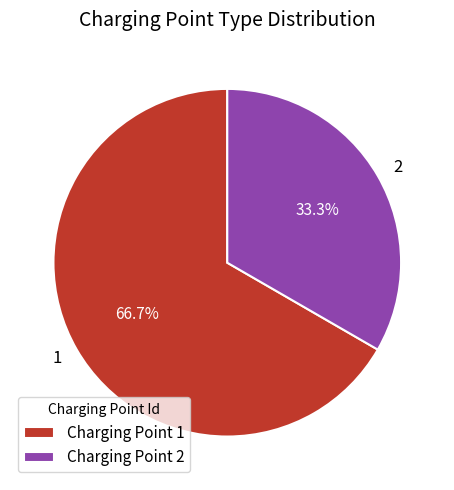

True or false: 2 accounts for 33% of the total.

True